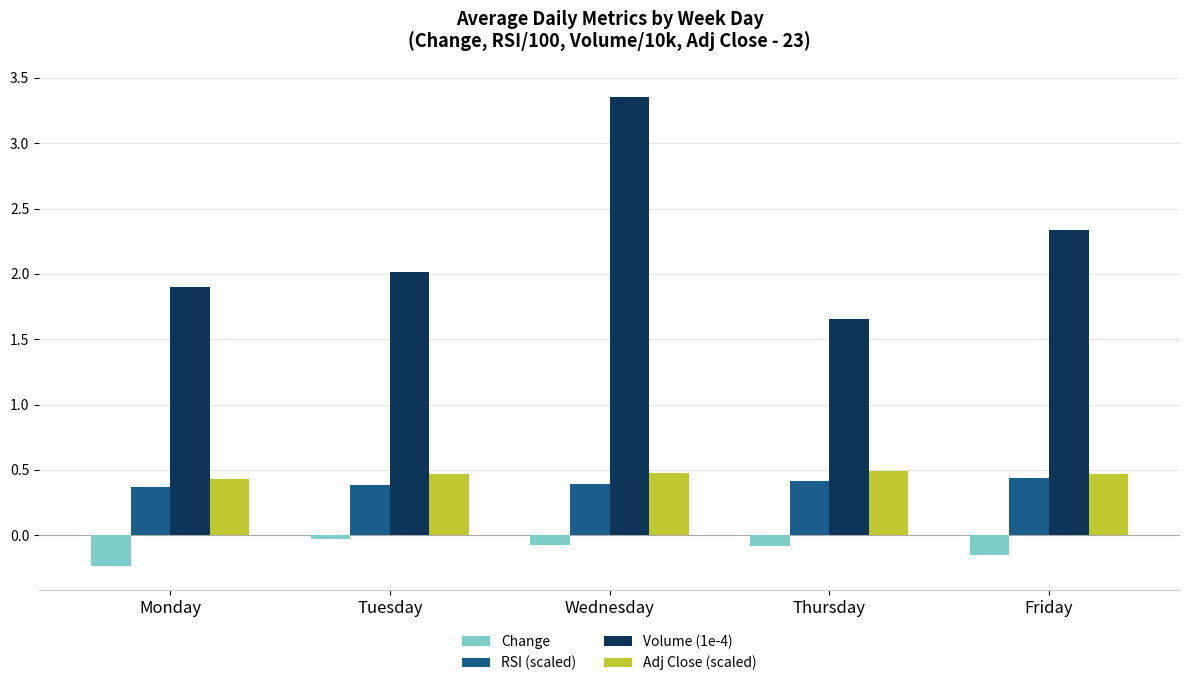

What is the average value of the Volume (1e-4) series?

2.3